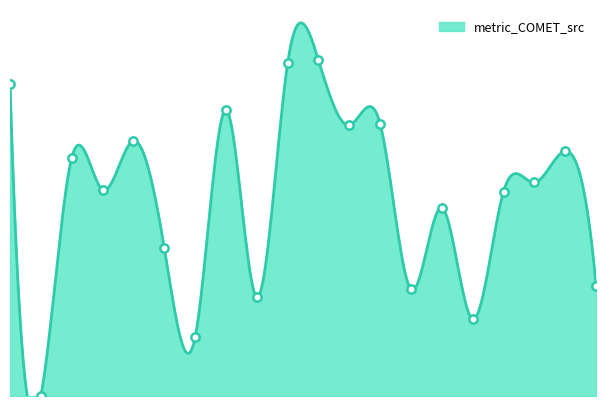

At which category does the chart reach its peak across all series?

10